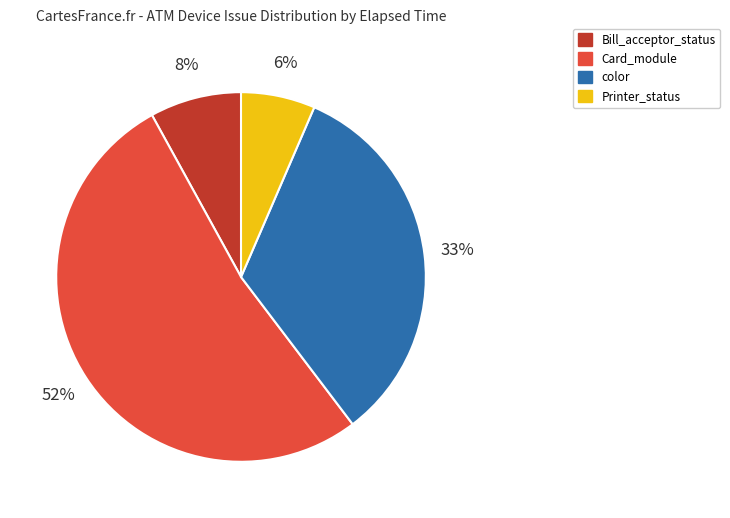

Is color the majority of the pie?

No